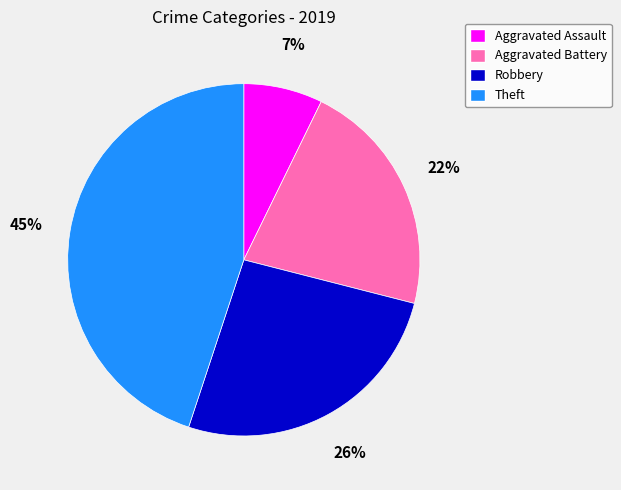

The Aggravated Assault slice represents 7% of the pie. True or false?

True